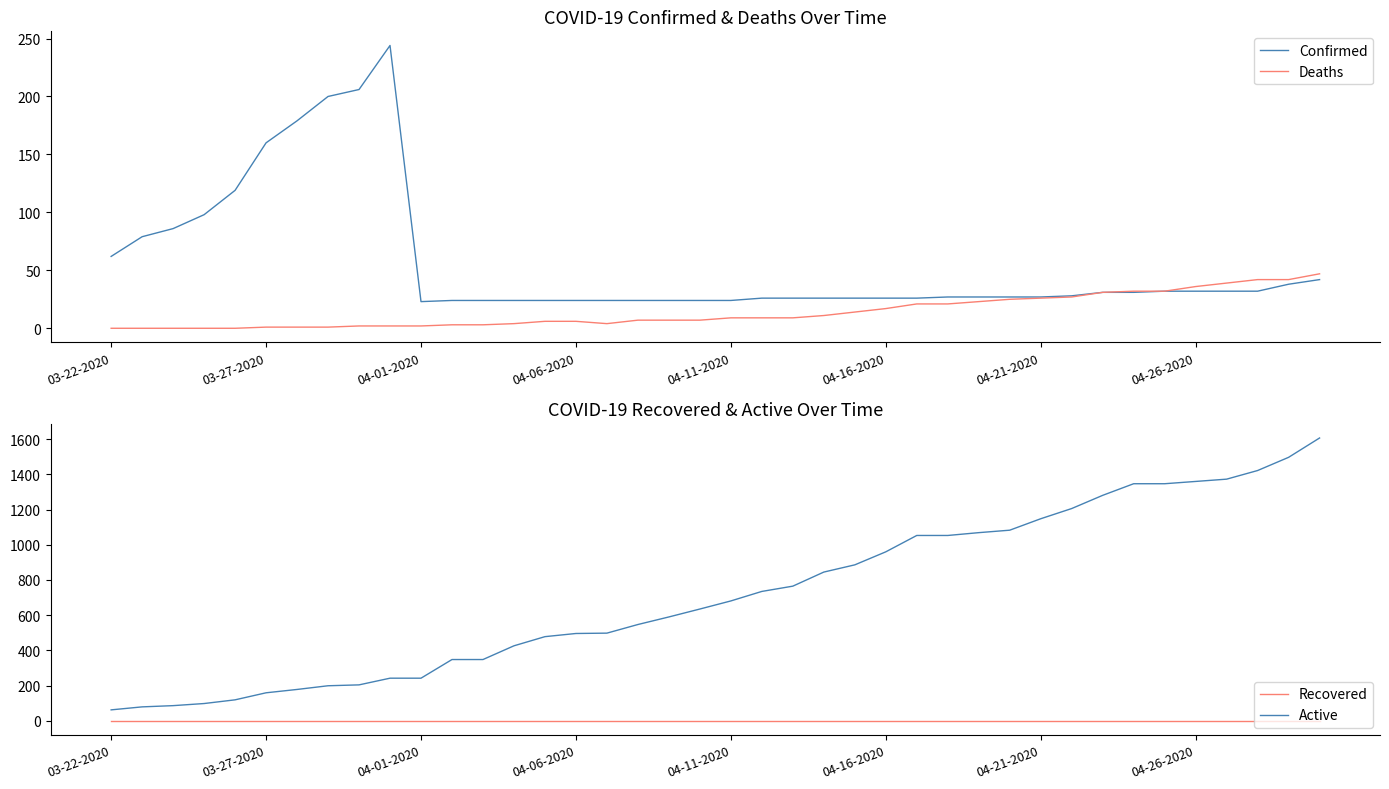

What is the maximum value for Deaths?

47